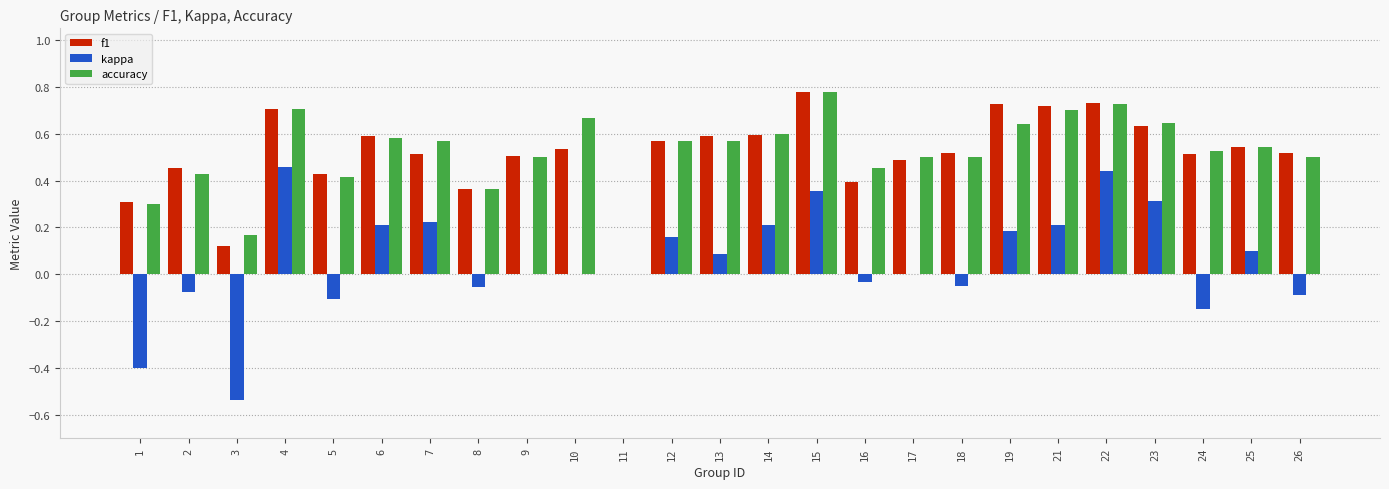

Which label corresponds to the largest value in the chart?

15